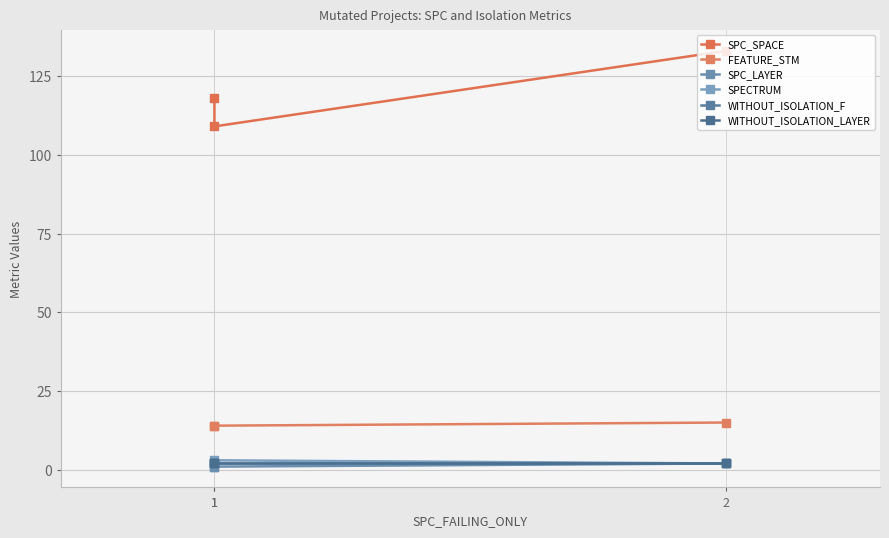

What is the total value across all series at 1?

139